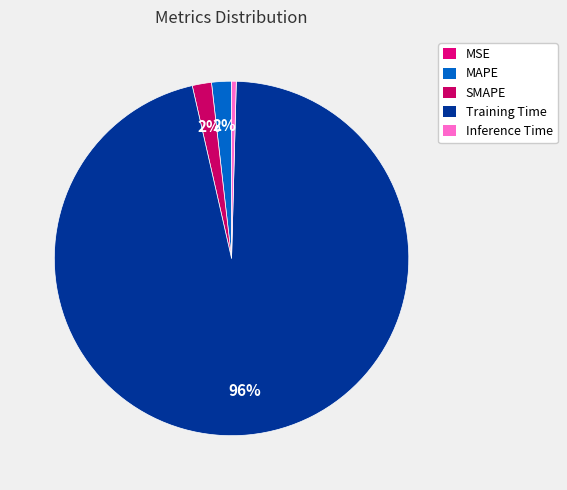

To the nearest percent, what portion does SMAPE represent?

2%